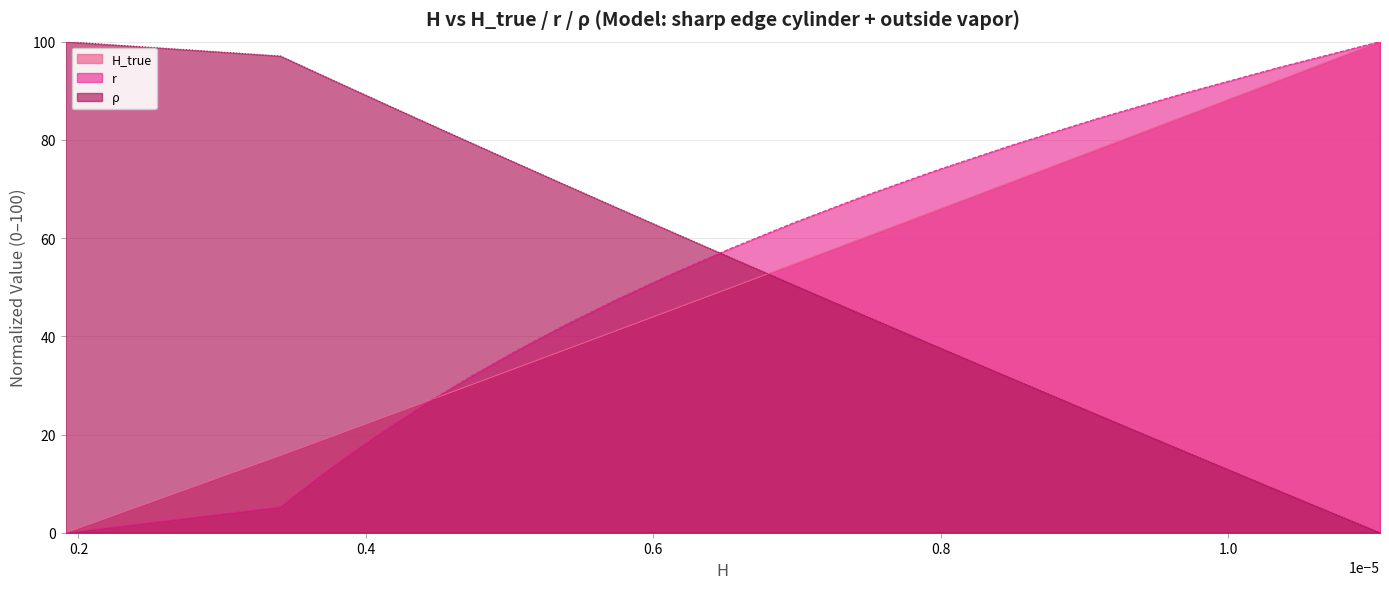

Which series ends up on top after the final intersection of ρ and r?

r